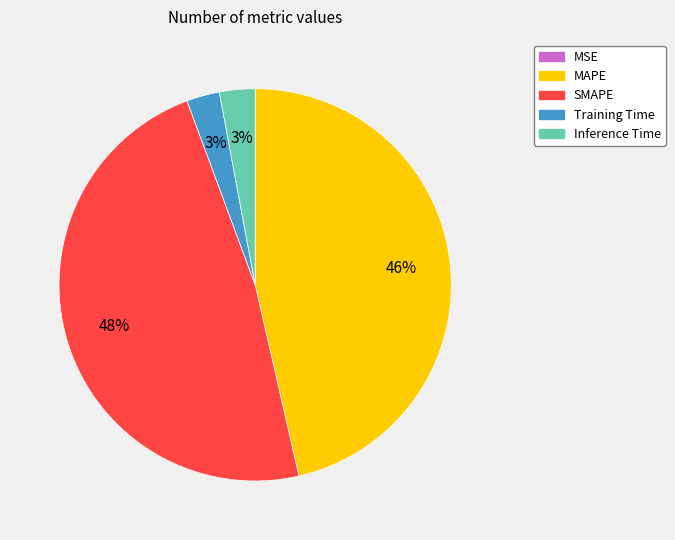

Is the sum of Inference Time and MAPE greater than half?

No